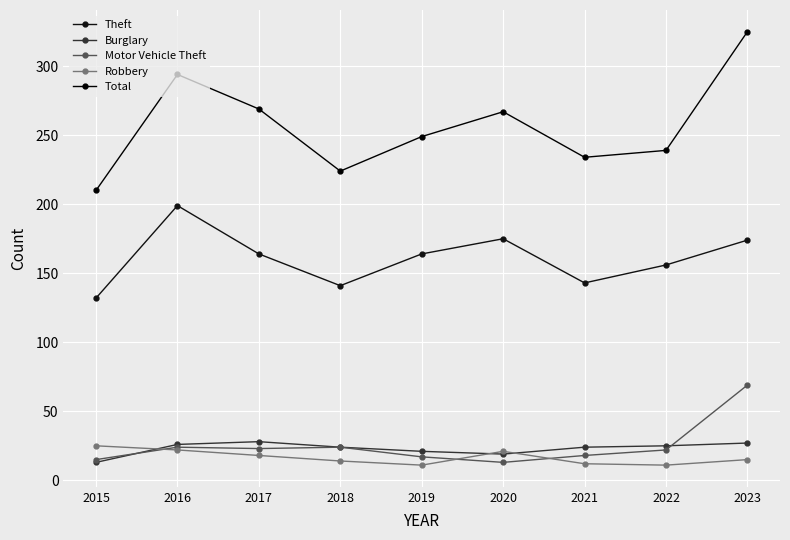

Which label corresponds to the largest value in the chart?

2023